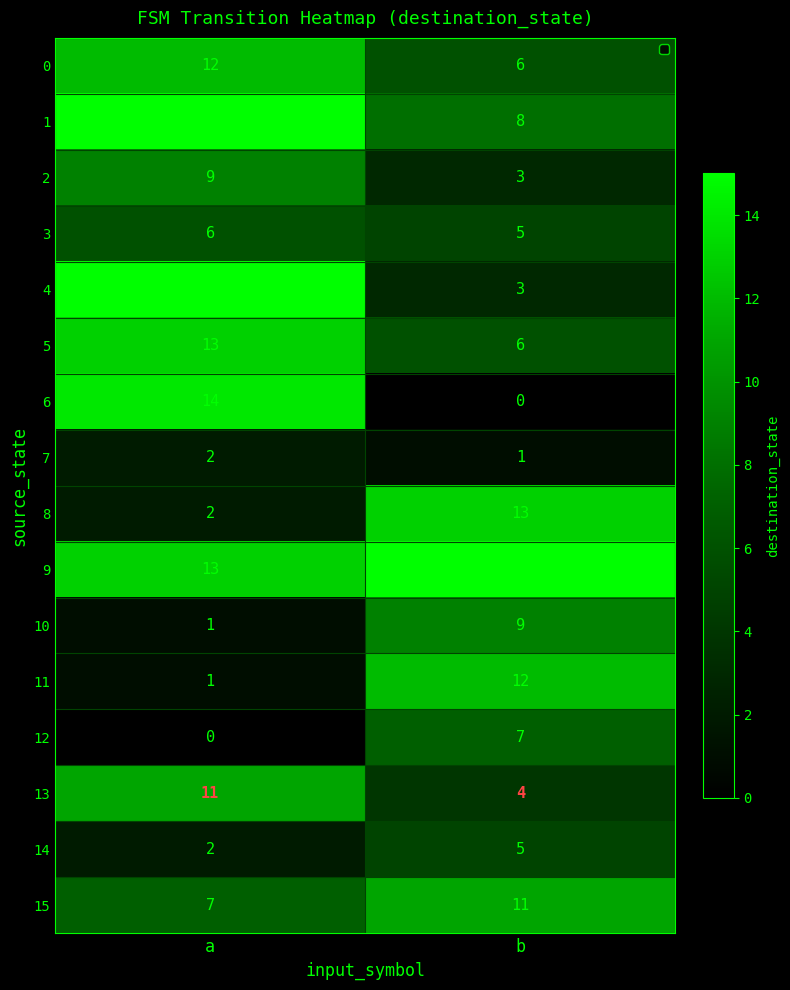

True or false: 6 has a value of 0 at b.

True